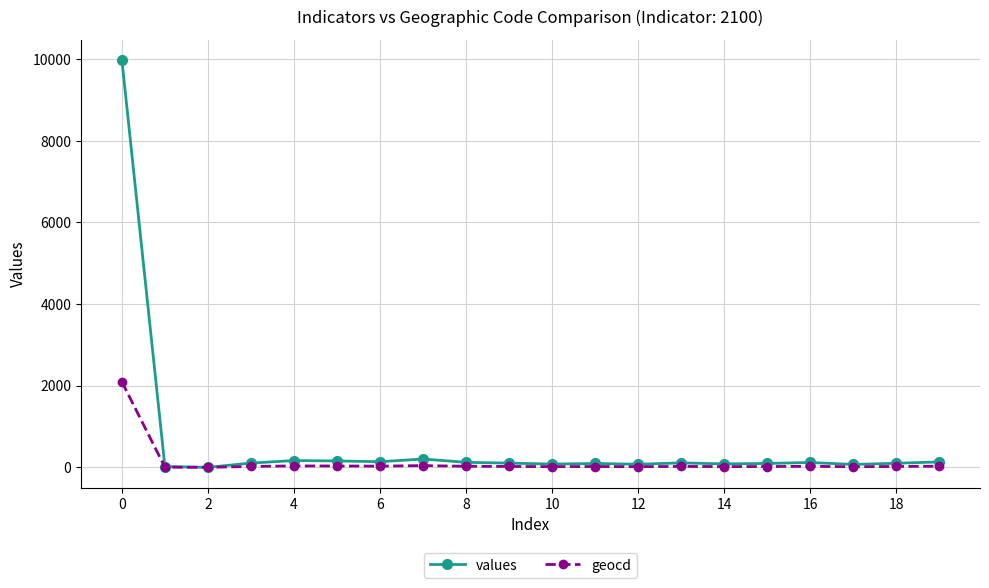

List the series in order of their overall mean, lowest first.

geocd, values